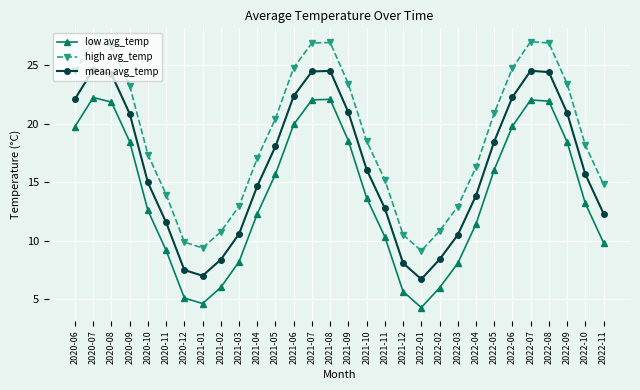

How many data points in low avg_temp are above 13?

16